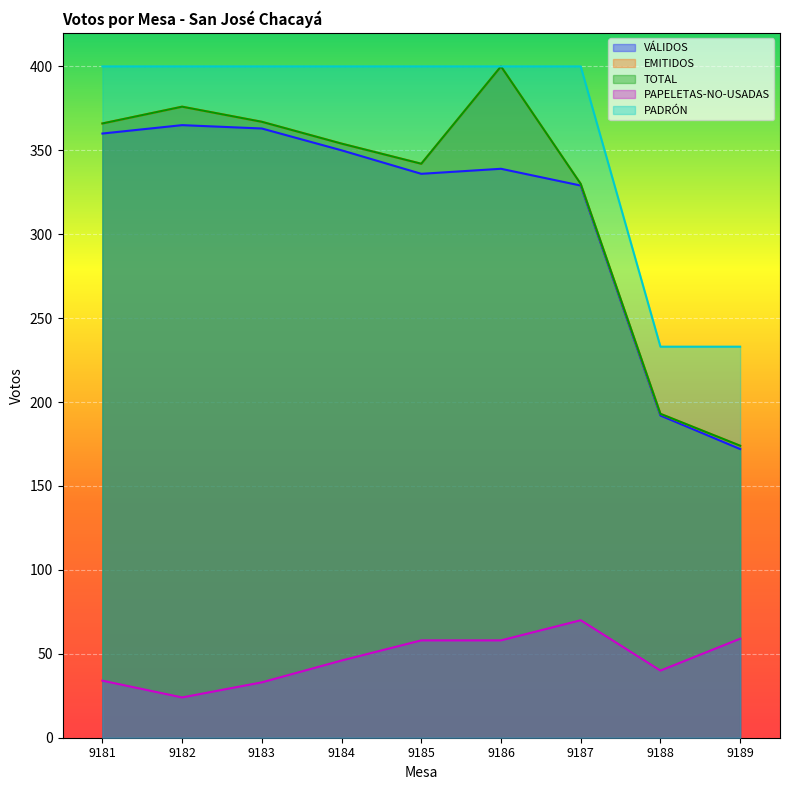

Which series has the widest spread of values?

EMITIDOS